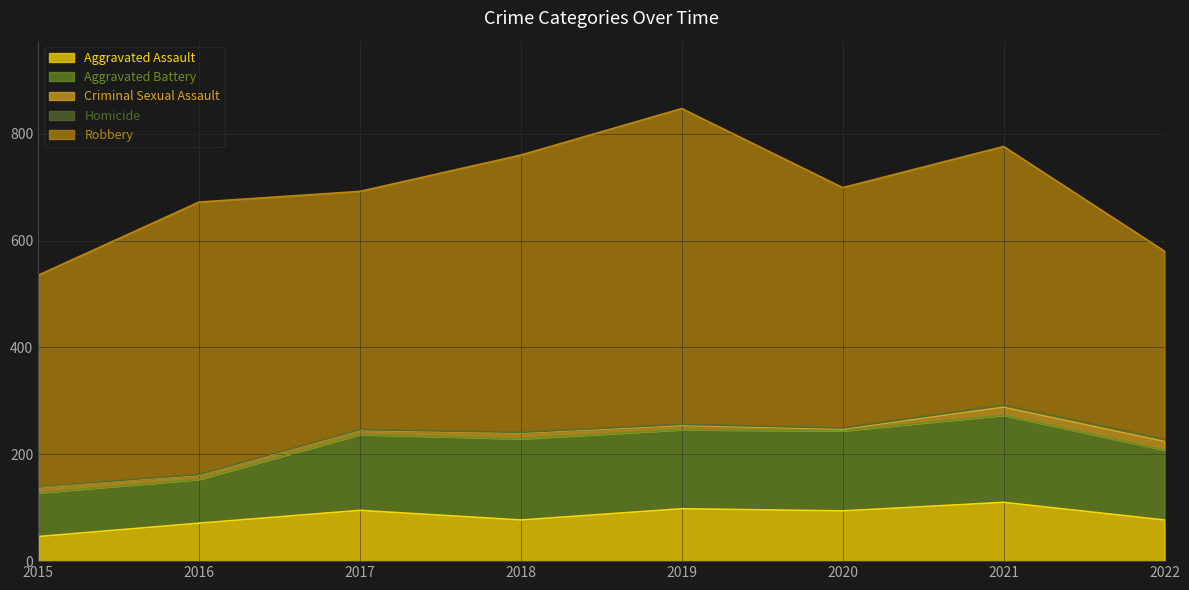

At which label does Homicide first exceed 2?

2021